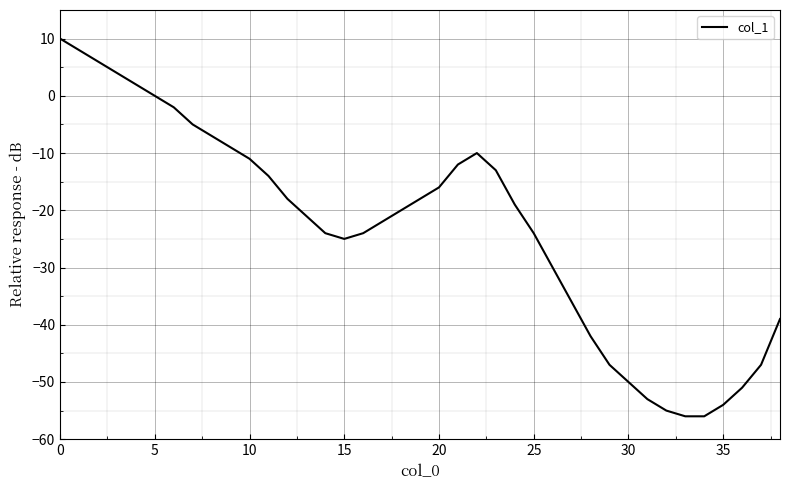

What is the minimum value shown in the chart?

-56